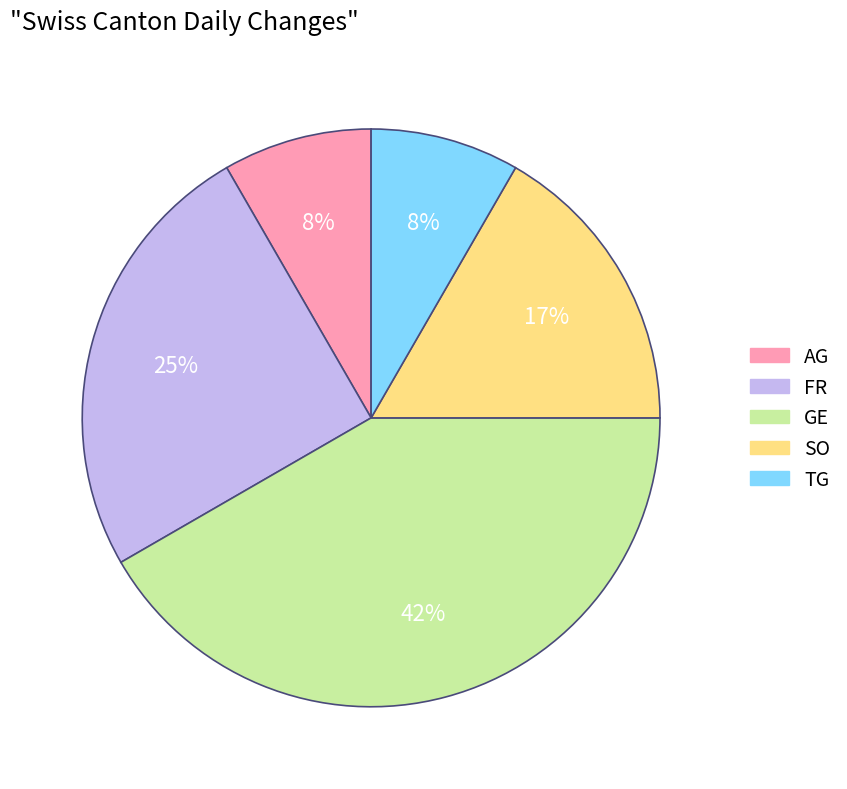

To the nearest percent, what percentage of the pie is AG?

8%